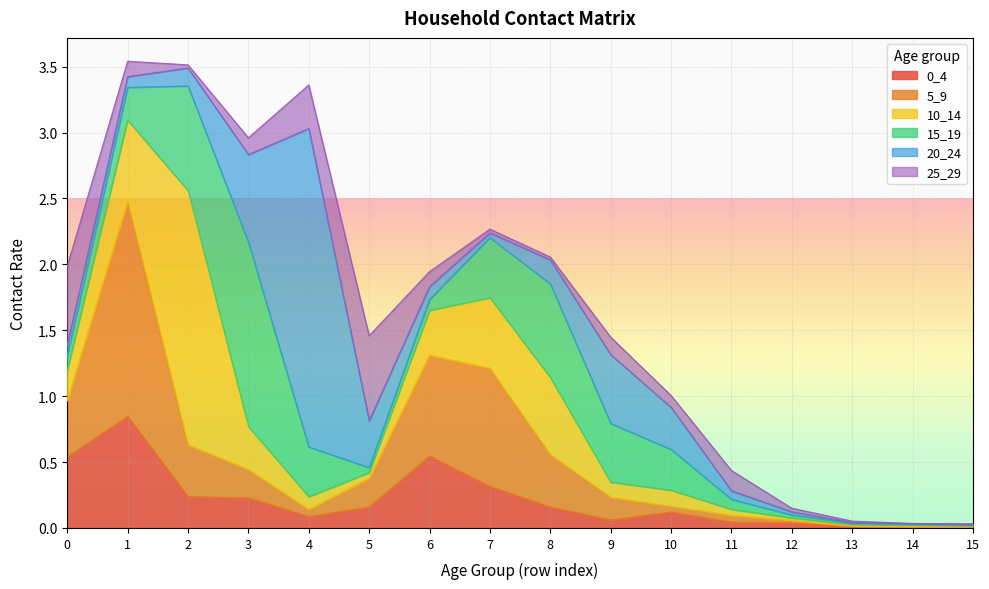

Is it true that 0_4 equals 0.3 at 5?

False